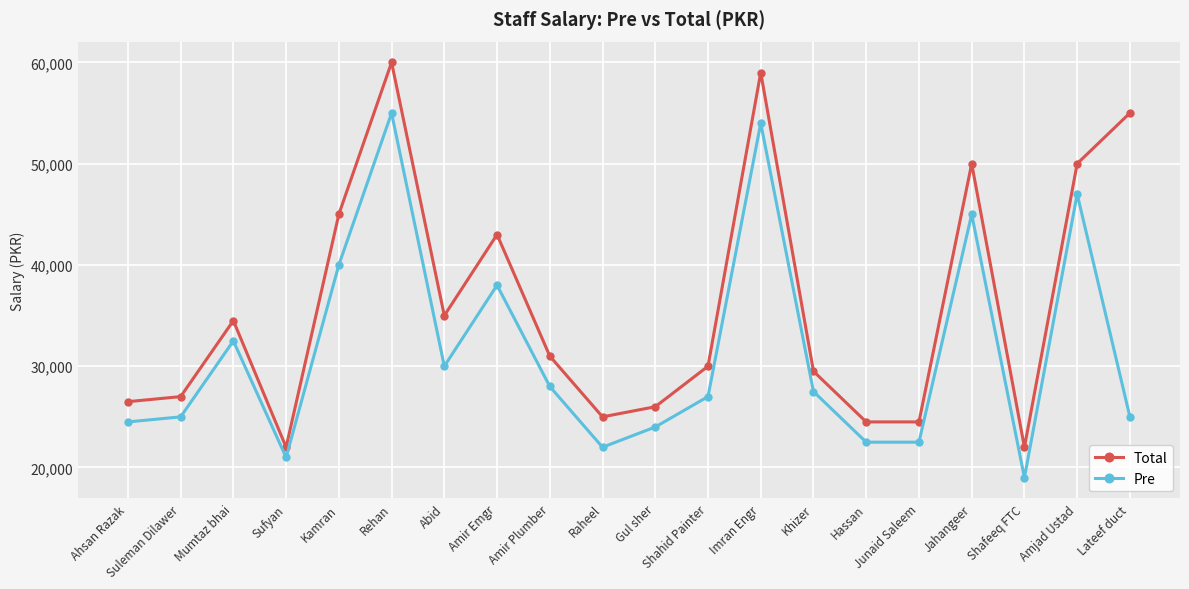

True or false: Total and Pre cross at least once.

False